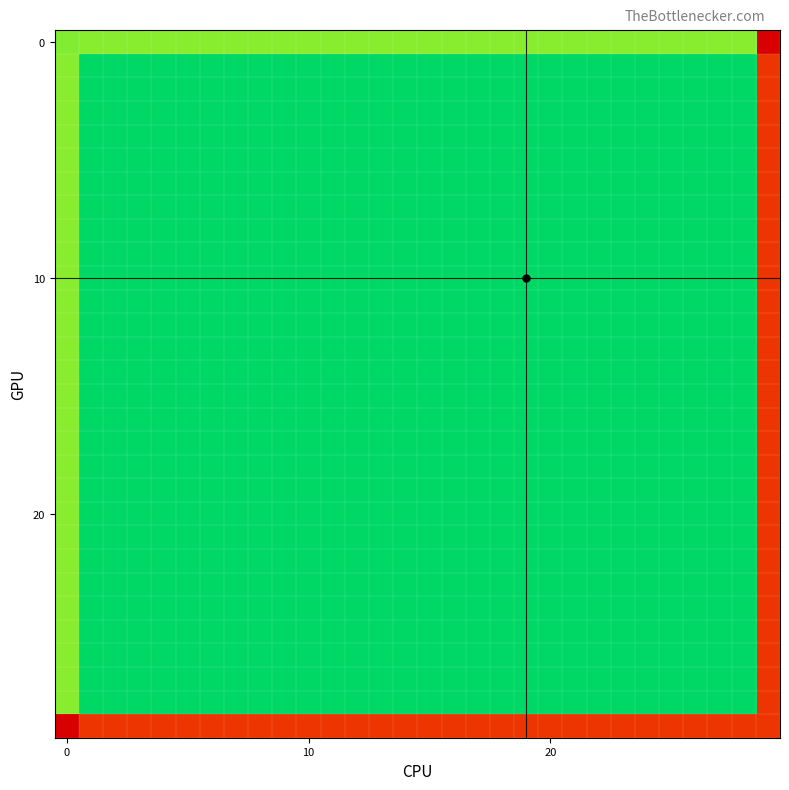

Which category has the highest value across all series?

3